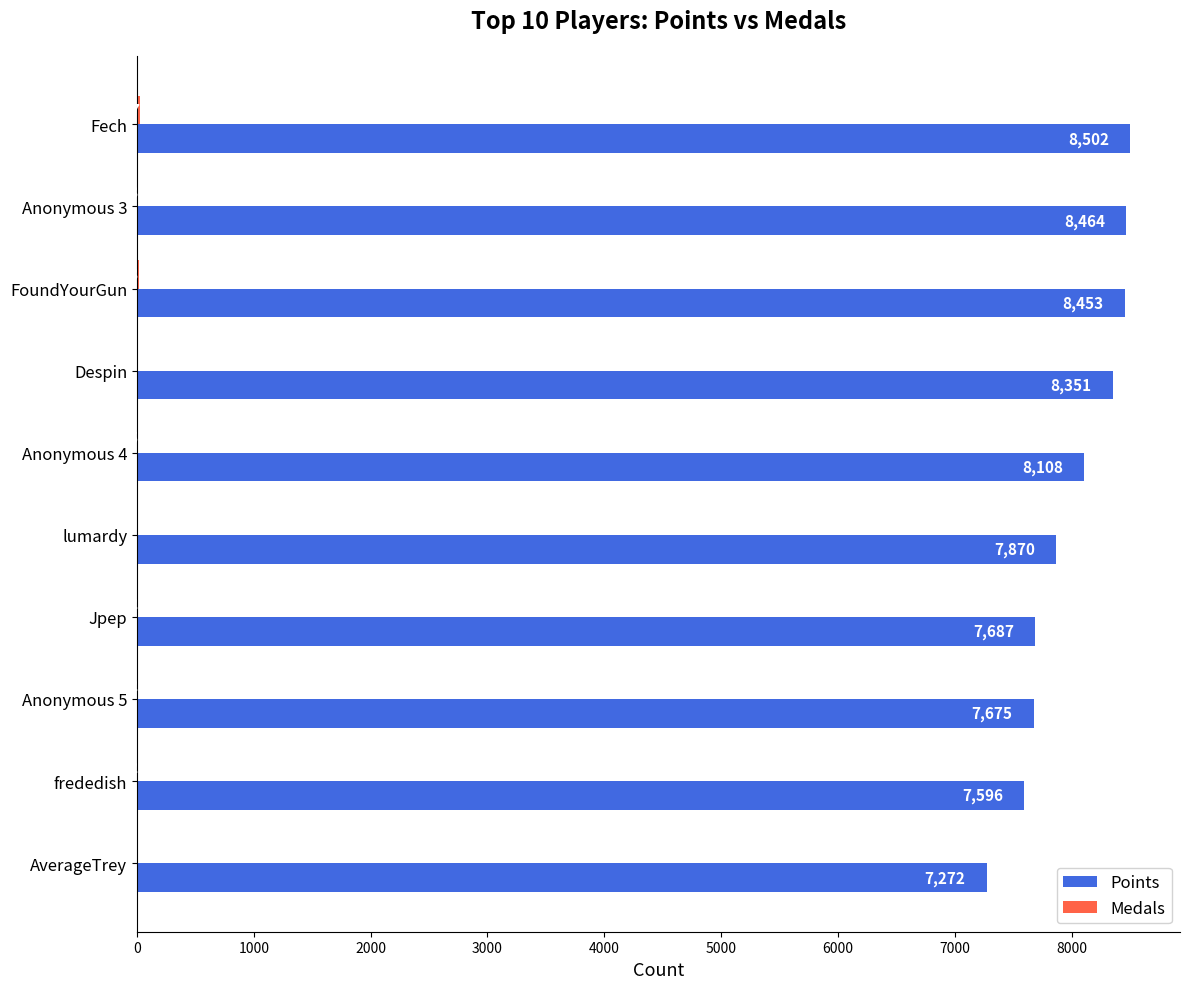

At which label is Points closest to 7887?

lumardy